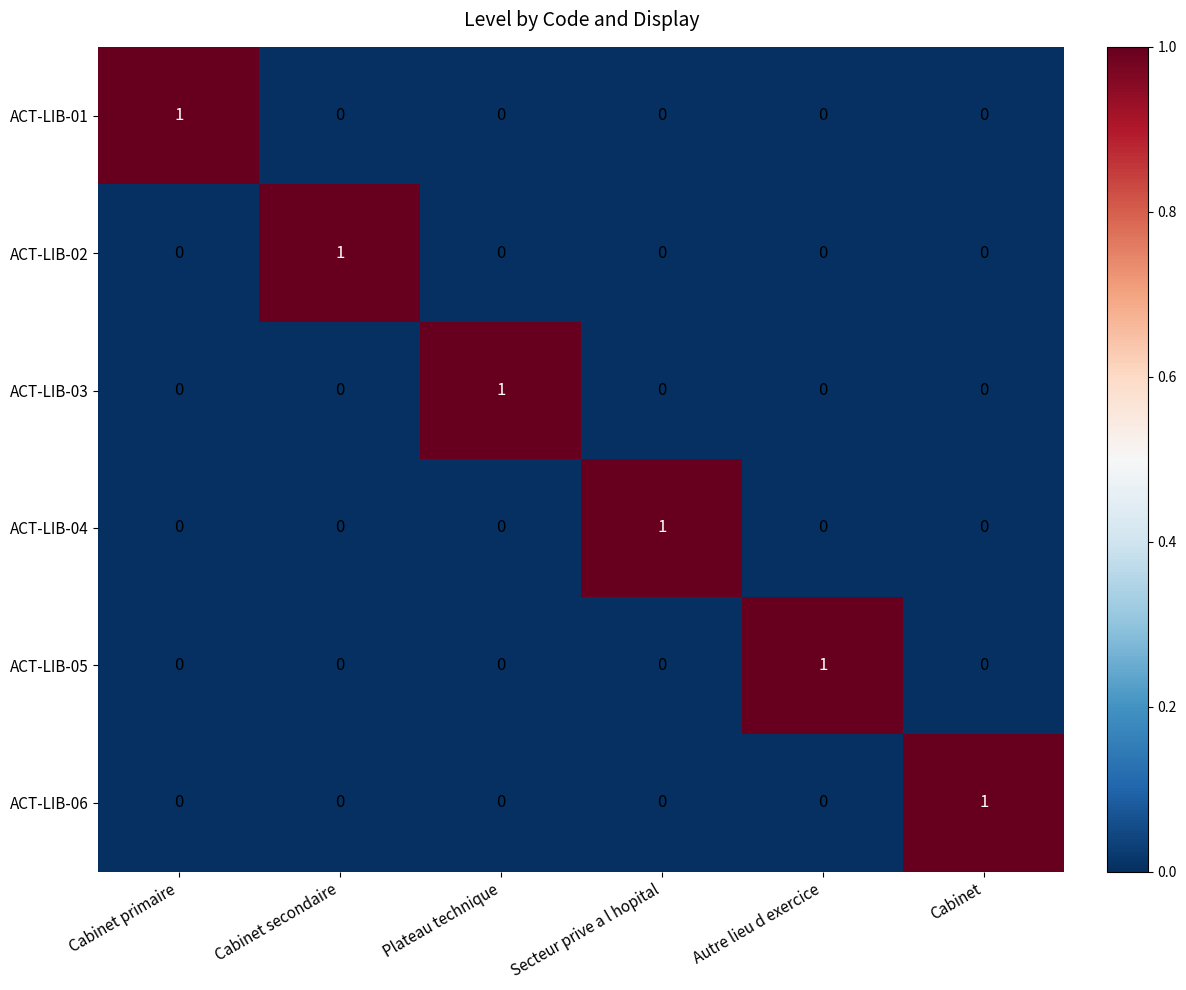

The ACT-LIB-04 series shows 0 at Secteur prive a l hopital. True or false?

False